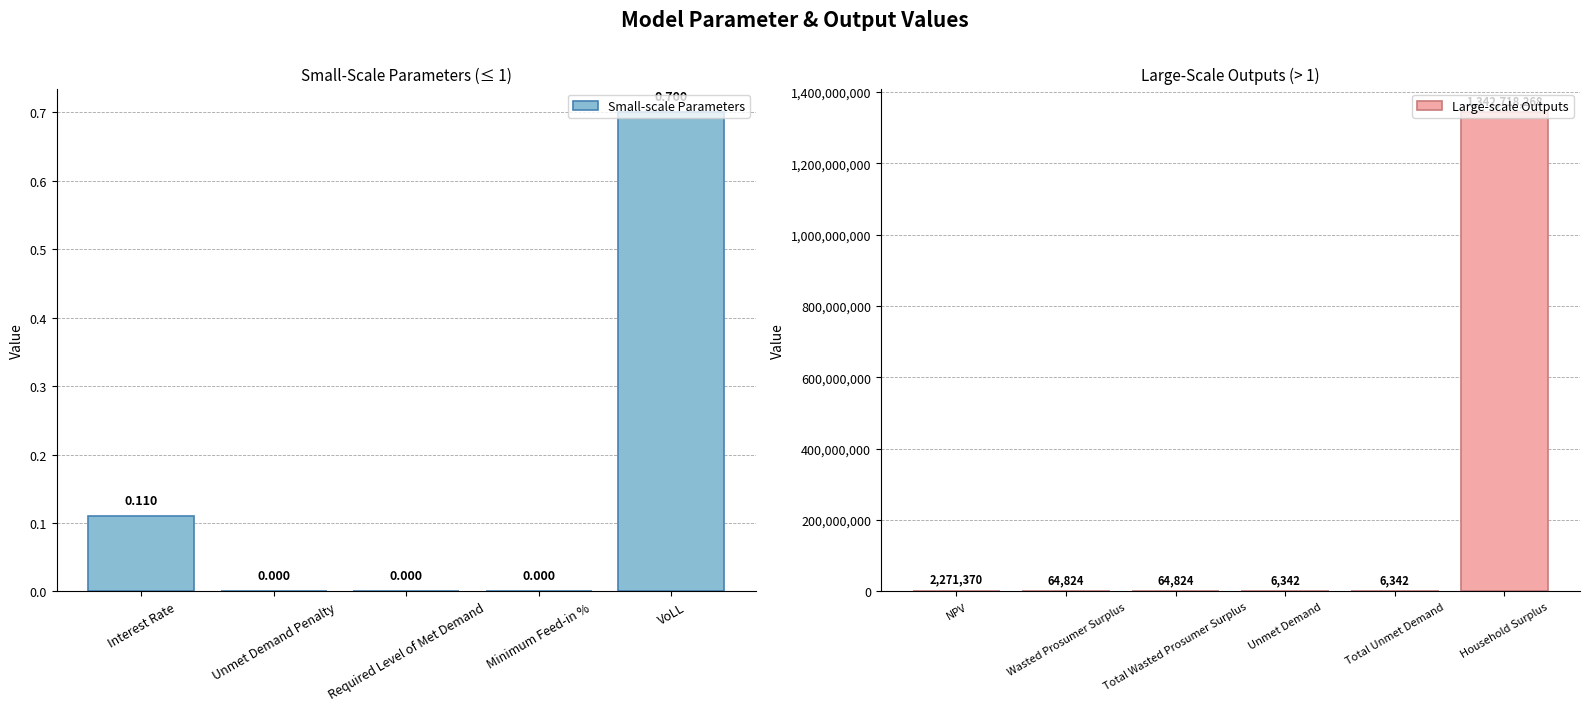

Which category has the lowest value across all series?

Unmet Demand Penalty